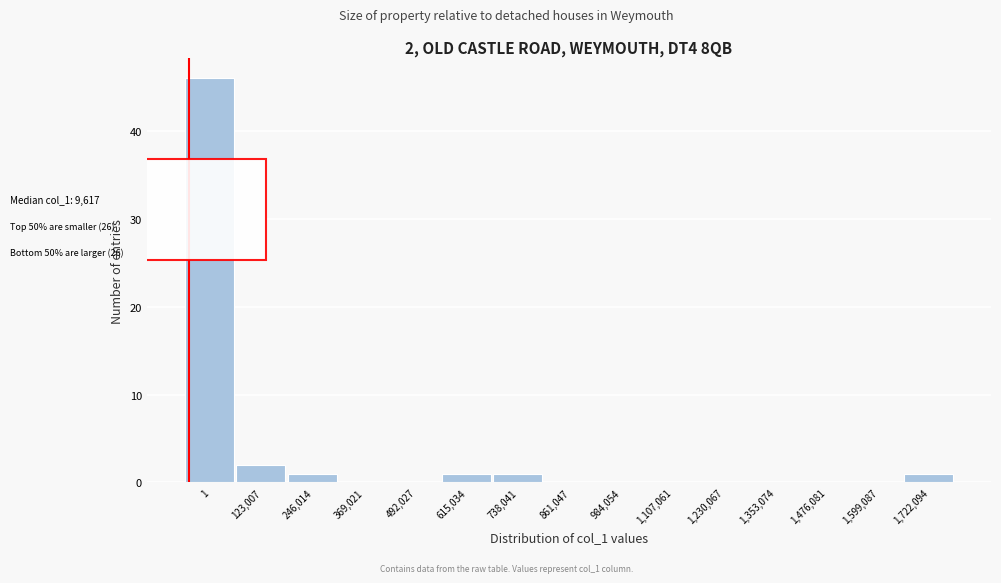

Reading left to right, list all the values displayed in this chart.

1=46	123,007=2	246,014=1	369,021=0	492,027=0	615,034=1	738,041=1	861,047=0	984,054=0	1,107,061=0	1,230,067=0	1,353,074=0	1,476,081=0	1,599,087=0	1,722,094=1